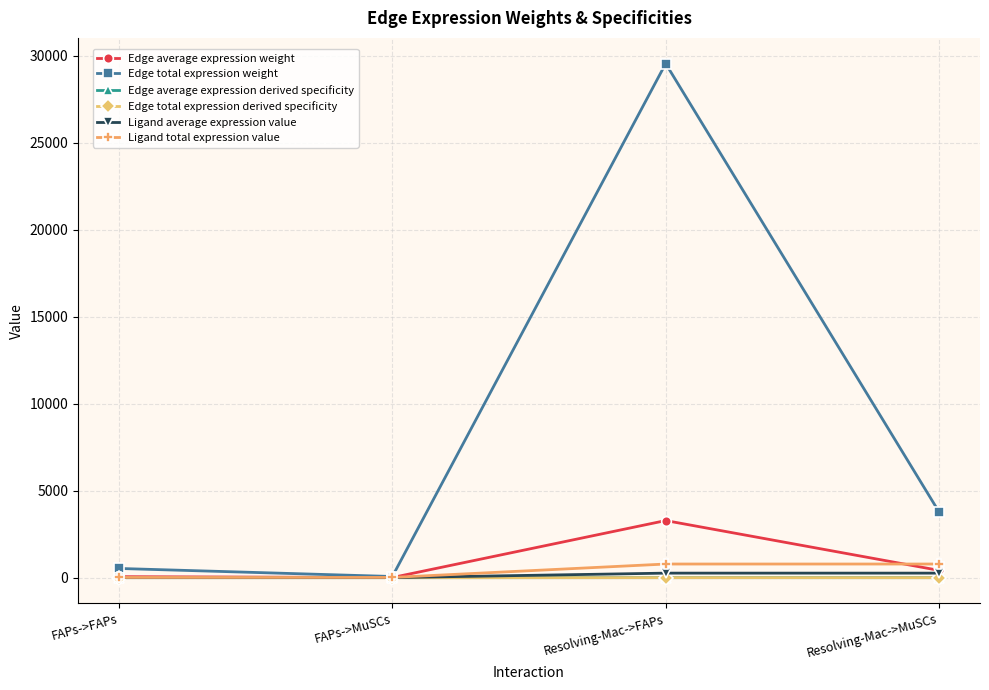

What is the difference between the maximum and second lowest values in the Edge total expression weight series?

29026.5